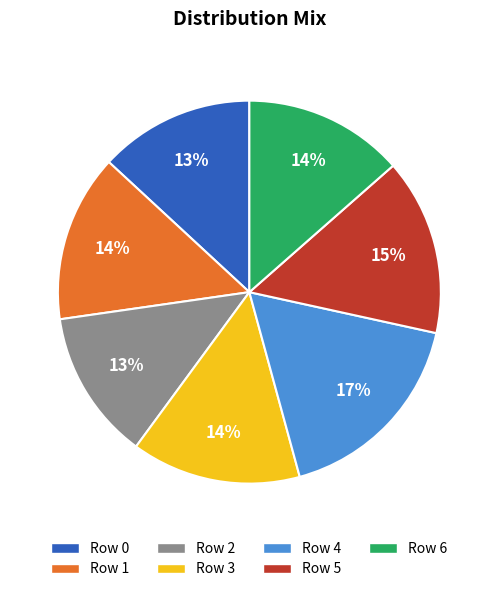

To the nearest percent, what is the average slice percentage?

14%